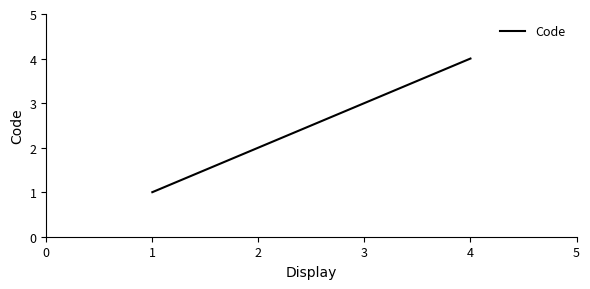

Approximately how many times larger is the value at 1 compared to 3?

0.3